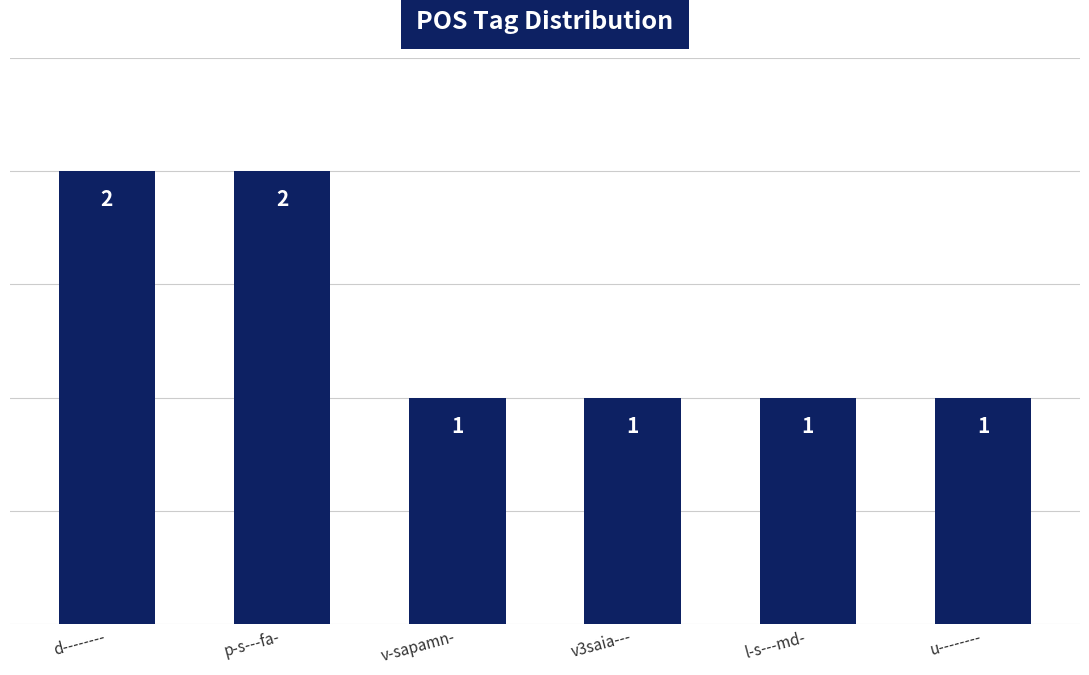

What is the sum of all values?

8